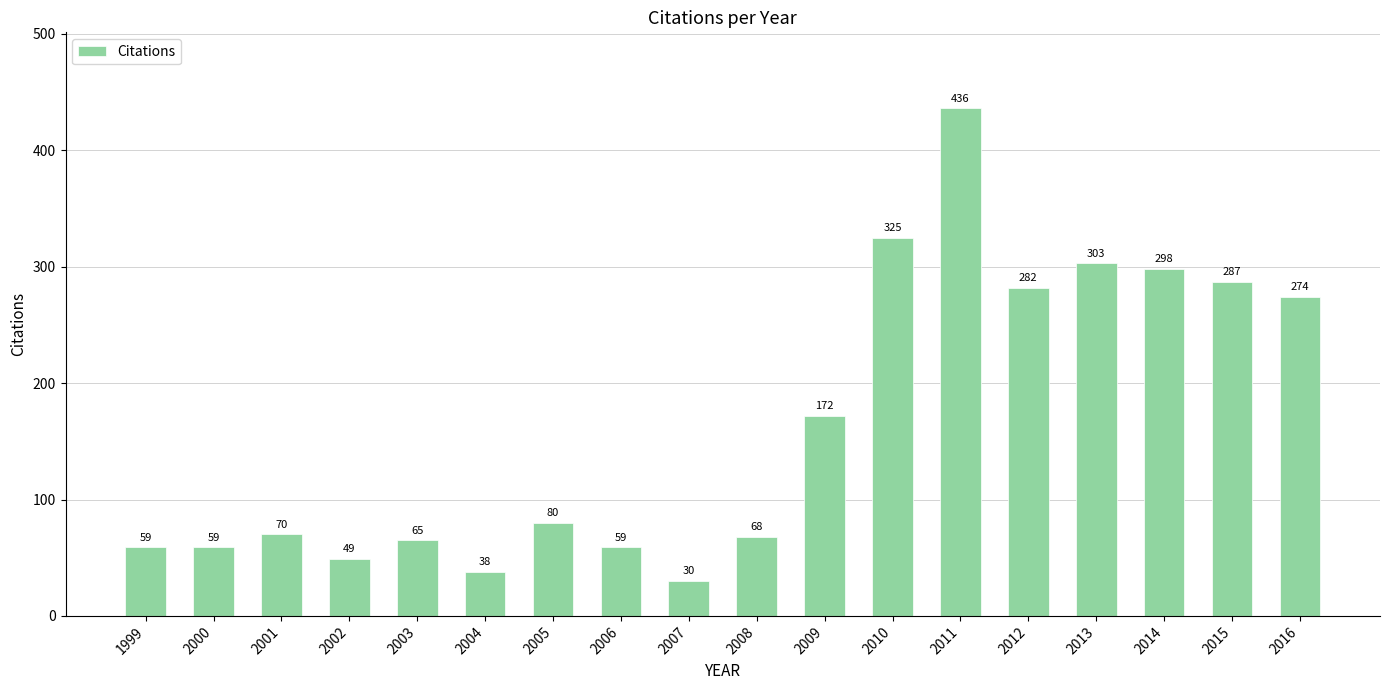

At which label is the value closest to 233?

2016